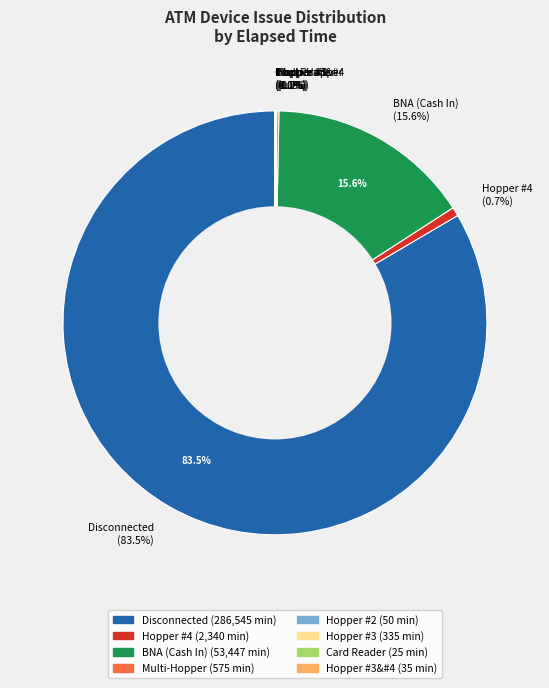

How many segments does this pie chart have?

8